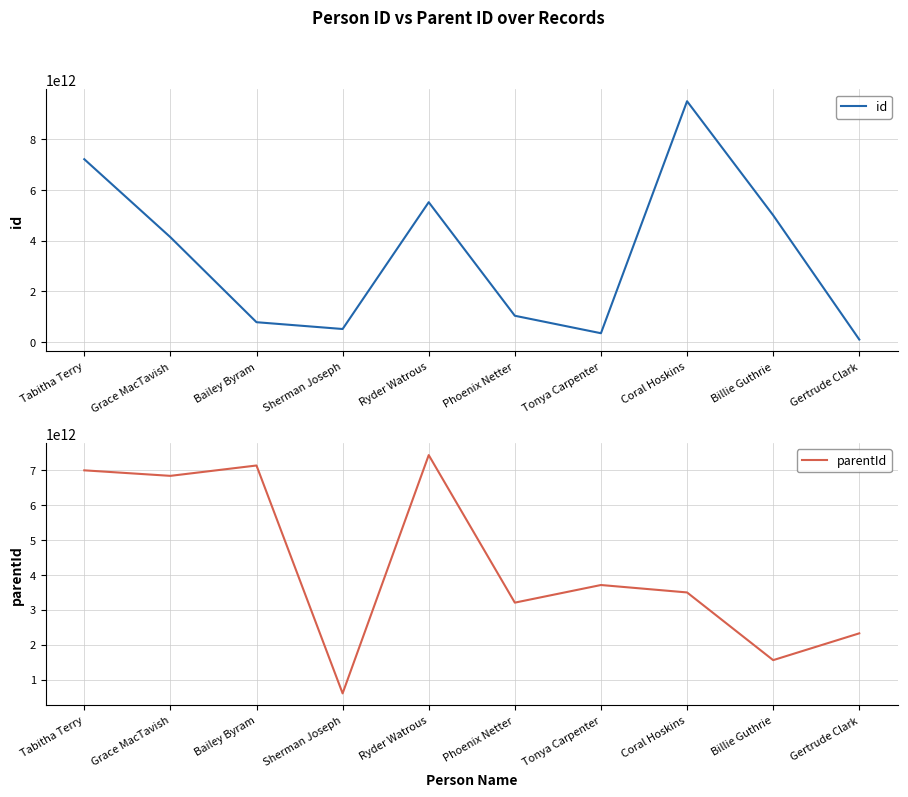

At which category does parentId reach its first local valley?

Grace MacTavish